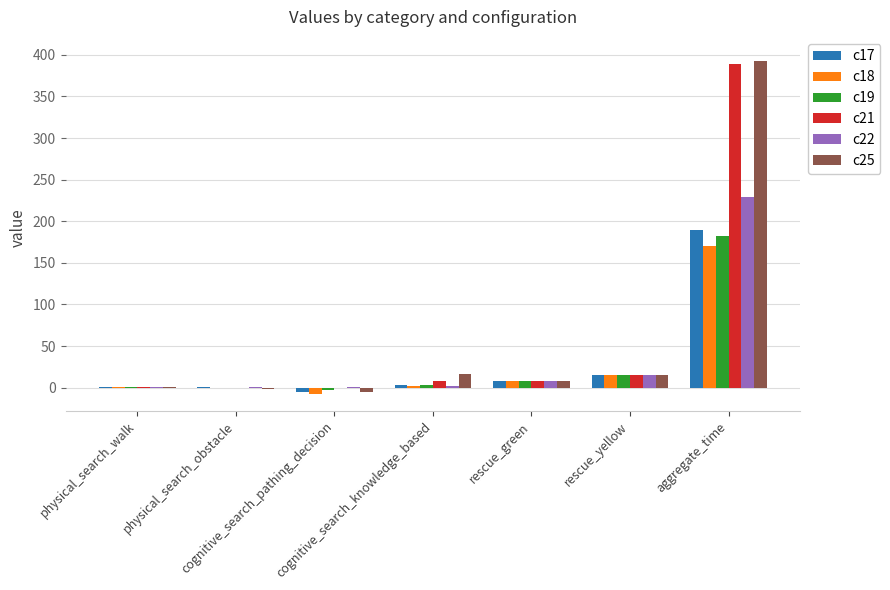

What is the sum of all c17 values?

209.6